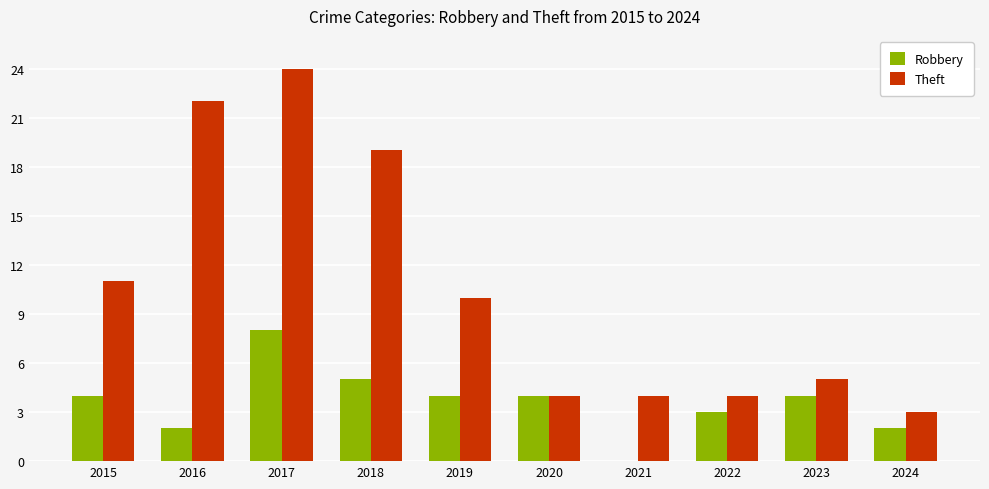

Between 2017 and 2020, which series saw the biggest shift?

Theft